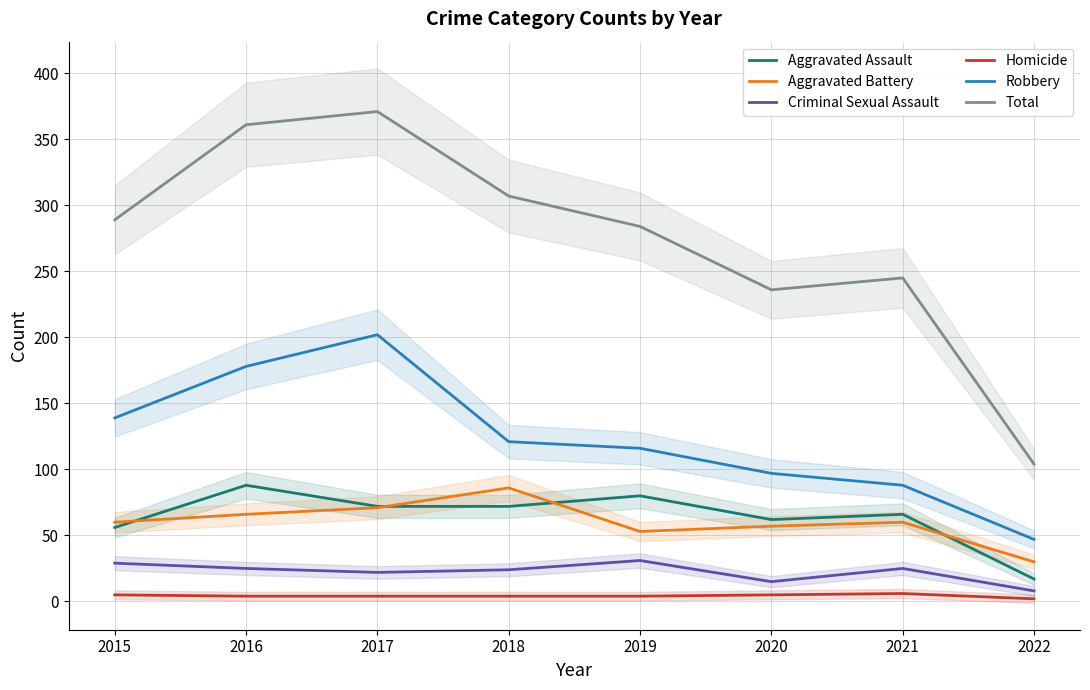

Reading left to right, transcribe all the data shown in this chart.

Aggravated Assault: 56	88	72	72	80	62	66	17
Aggravated Battery: 60	66	71	86	53	57	60	30
Criminal Sexual Assault: 29	25	22	24	31	15	25	8
Homicide: 5	4	4	4	4	5	6	2
Robbery: 139	178	202	121	116	97	88	47
Total: 289	361	371	307	284	236	245	104